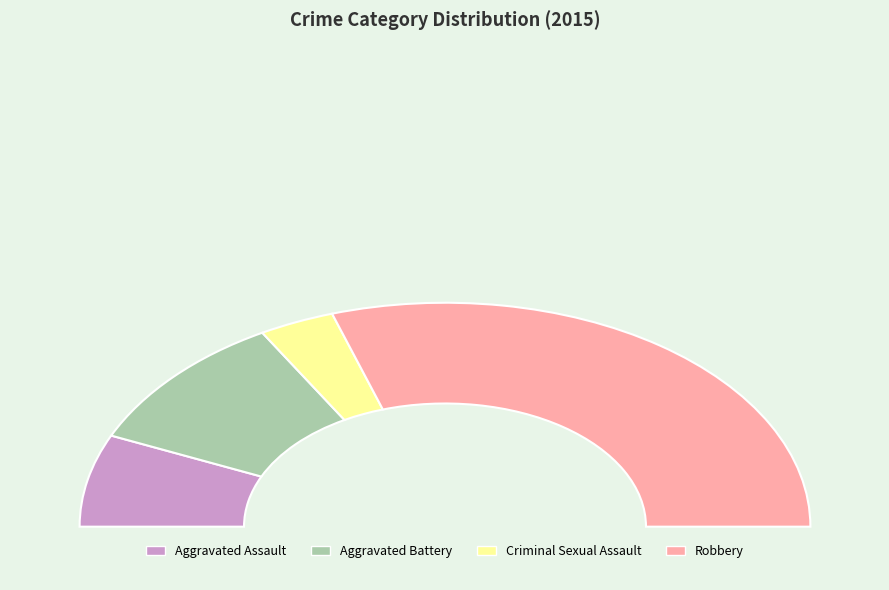

Do Robbery and Aggravated Battery together represent more than half of the pie?

Yes